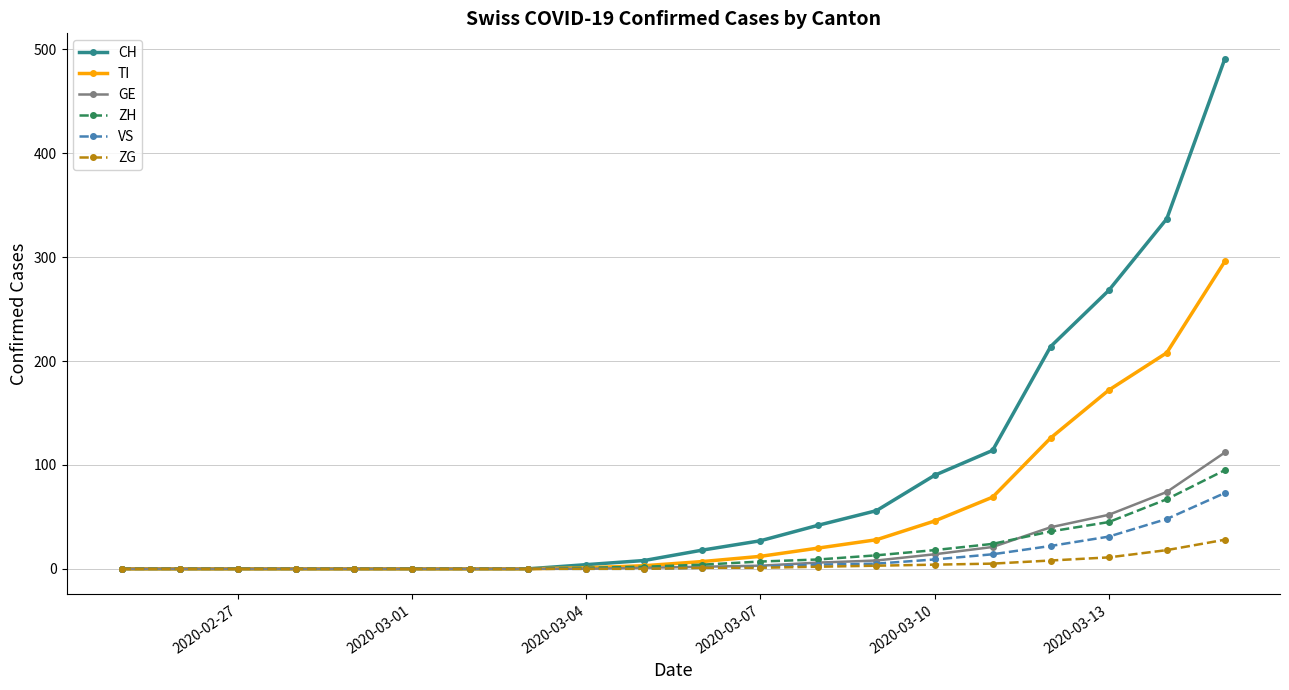

Rank the series by their maximum value, from lowest to highest.

ZG, VS, ZH, GE, TI, CH